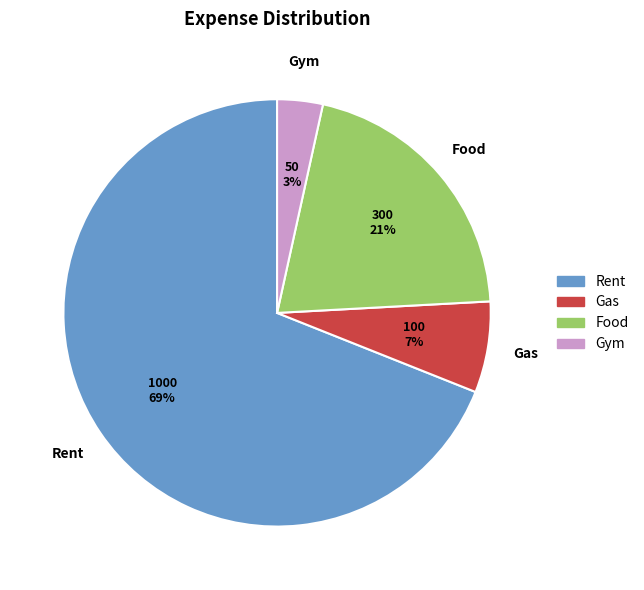

Which has a higher value, Gym or Rent?

Rent